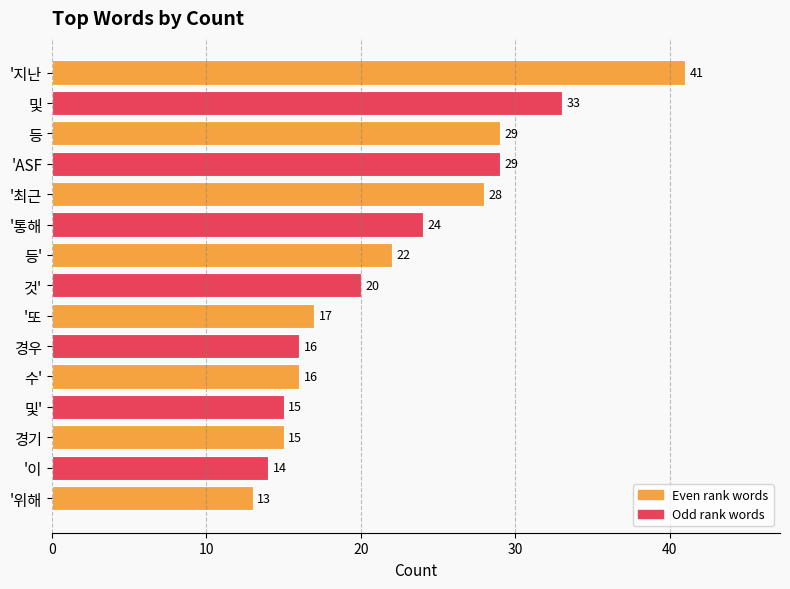

What is the label of the 7th bar from the top?

등'